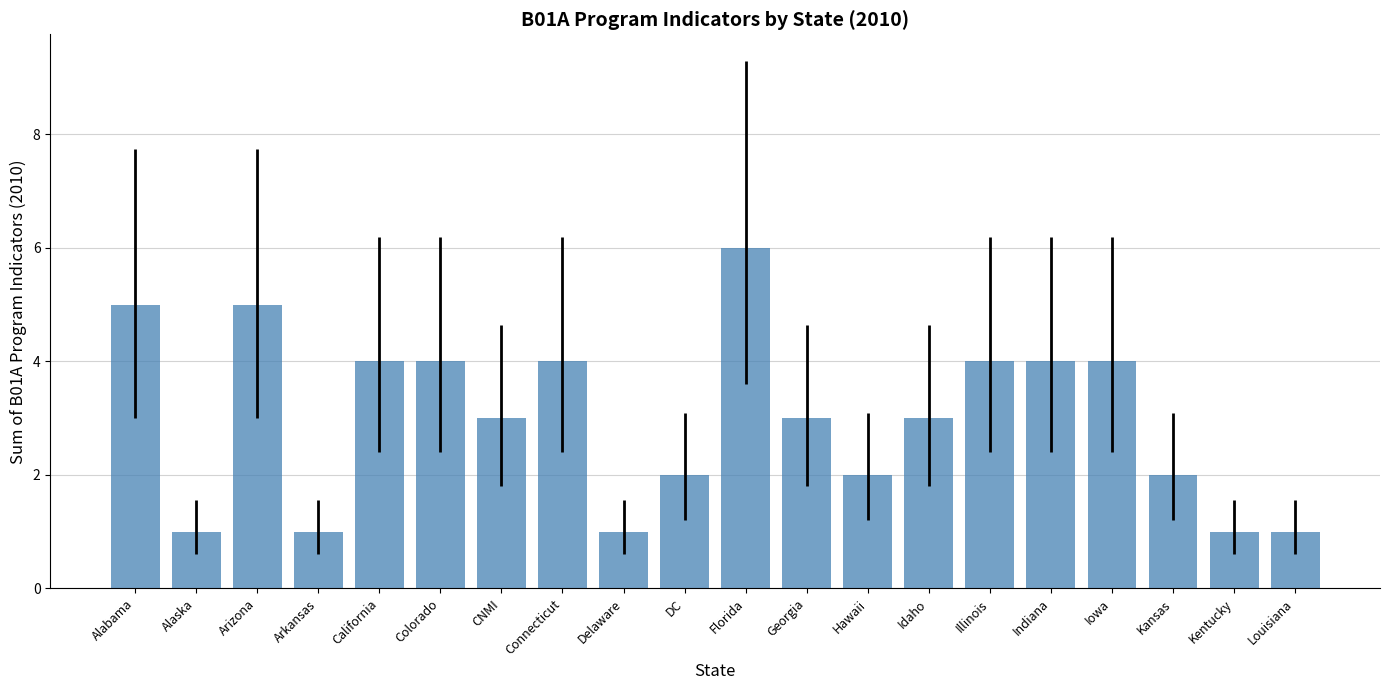

Which has a higher value, Iowa or Arkansas?

Iowa